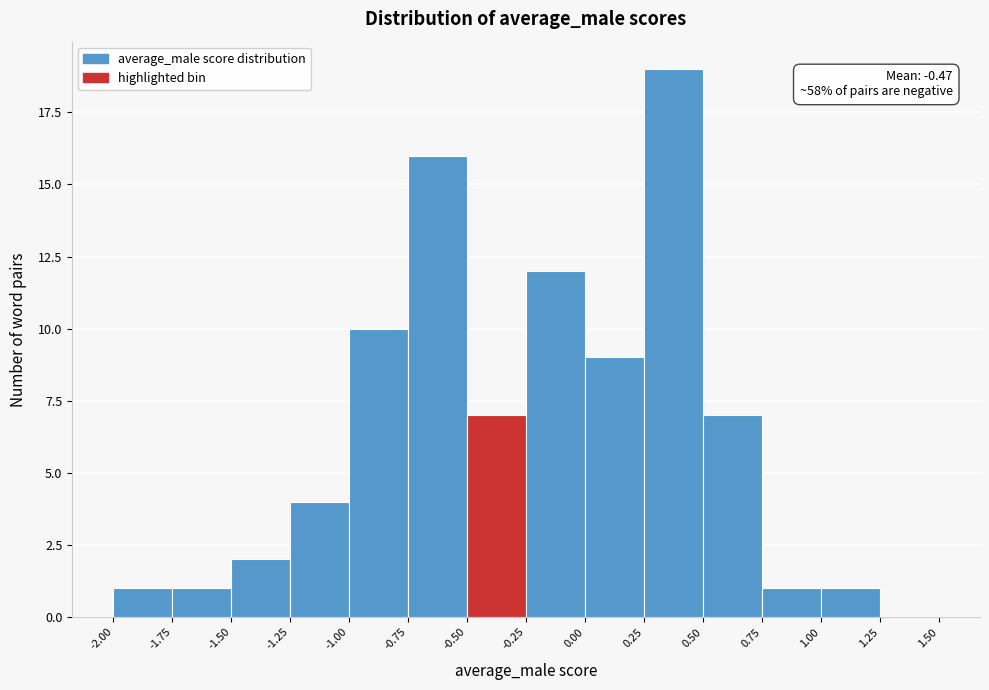

Over which range of the x-axis is the bar tallest?

0.25 to 0.50